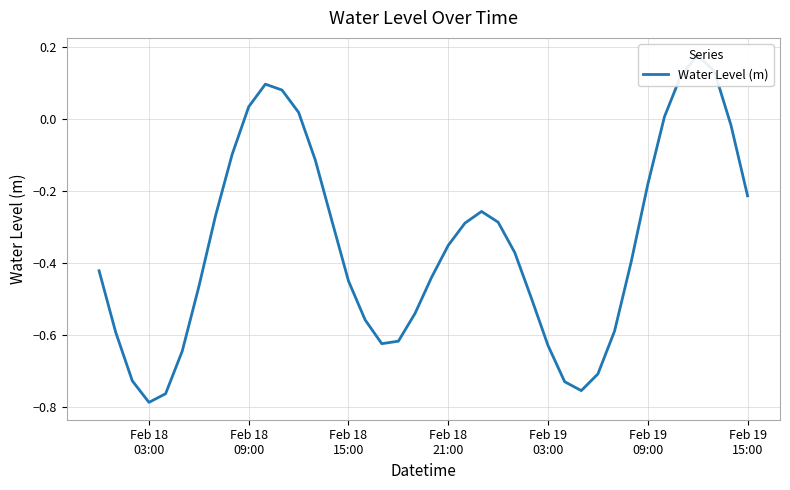

The value at Feb 18 15:00 is -0.1. True or false?

False